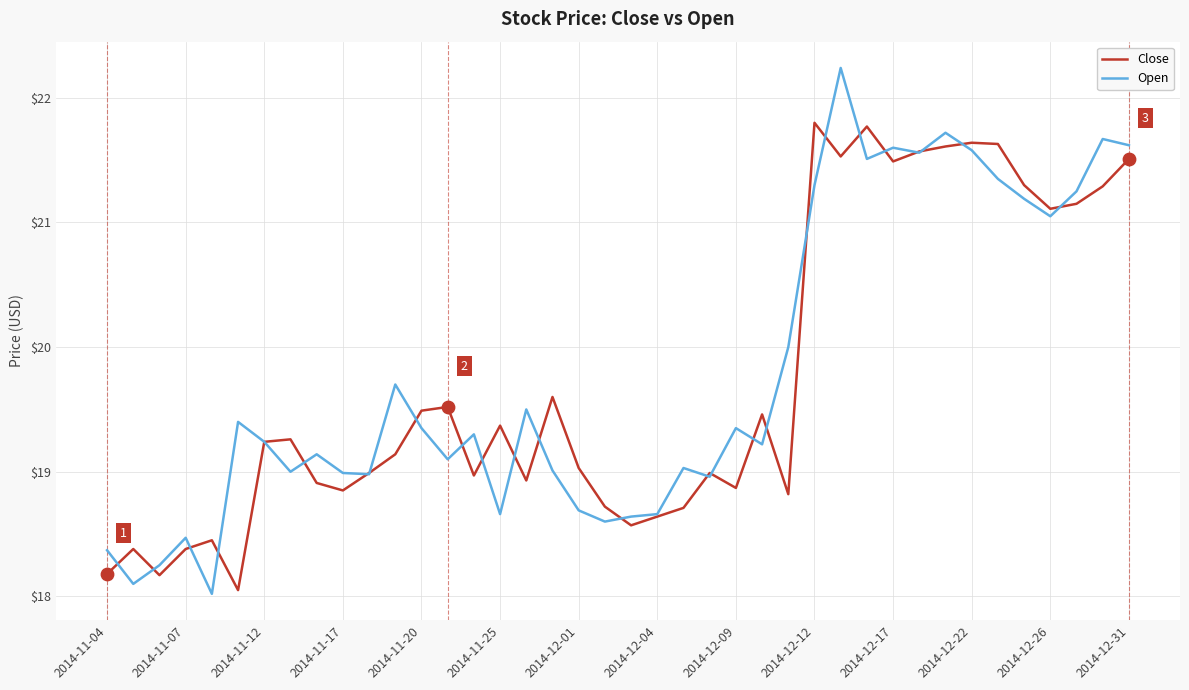

Which series has the widest spread of values?

Open